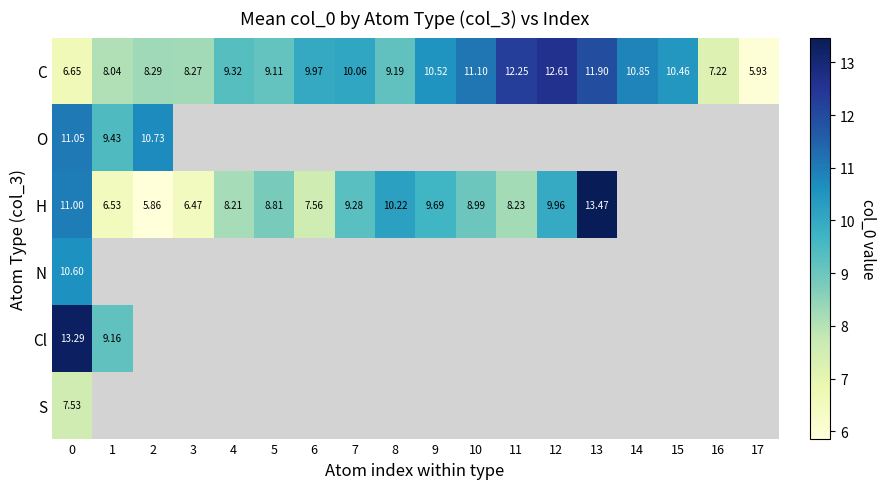

How many data points in C are less than 9?

6